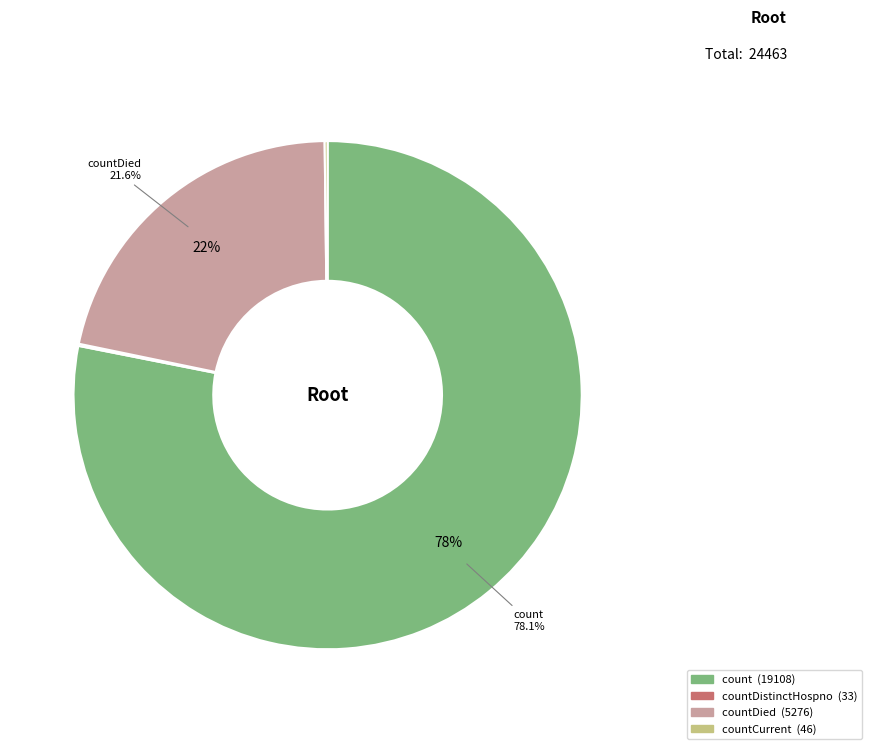

Is there any slice that represents more than half of the pie?

Yes